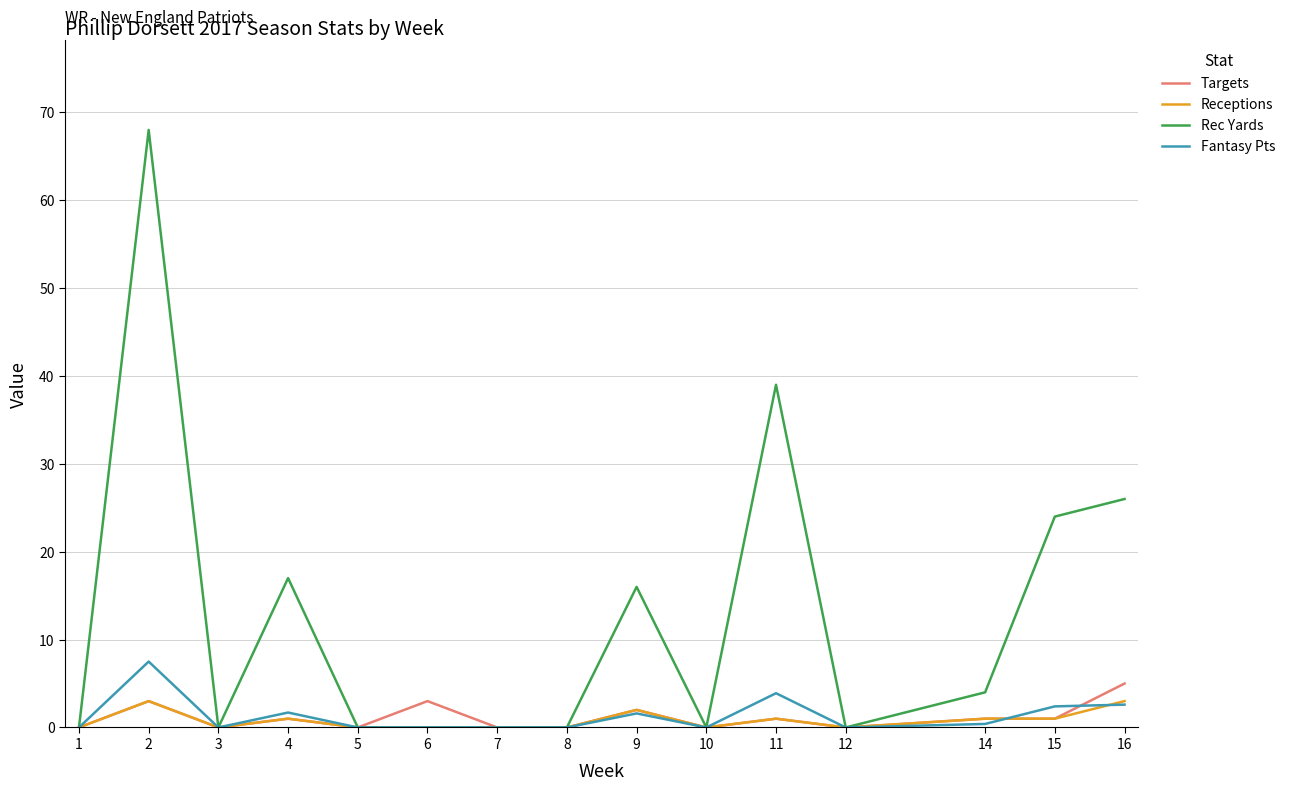

True or false: Receptions has a value of 0.0 at 5.

True